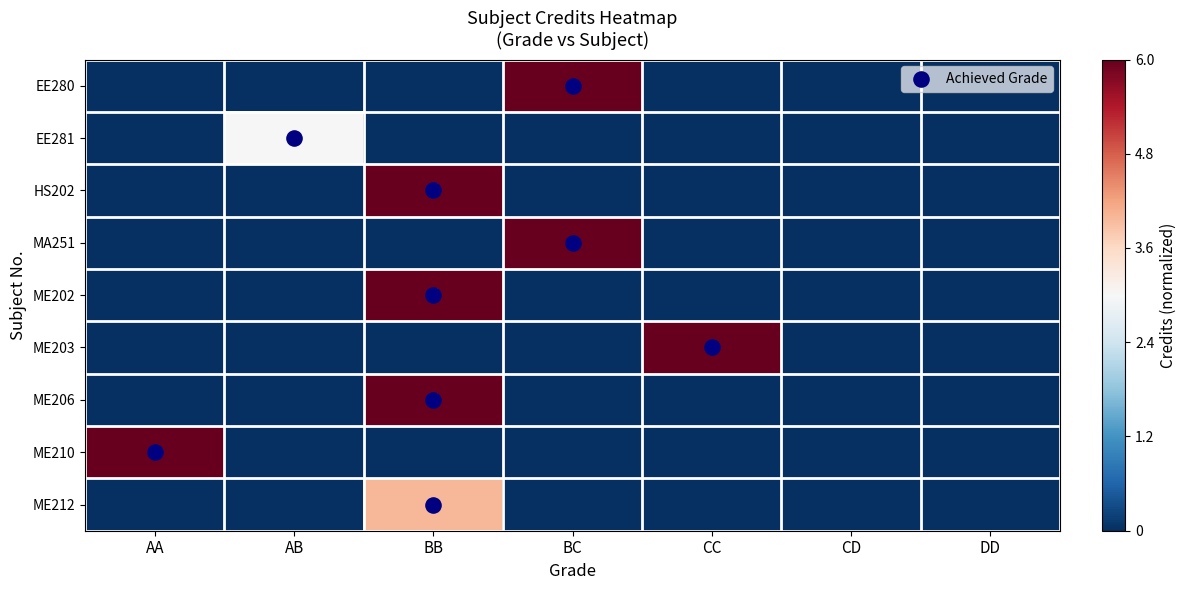

At which label does ME212 reach its peak?

BB